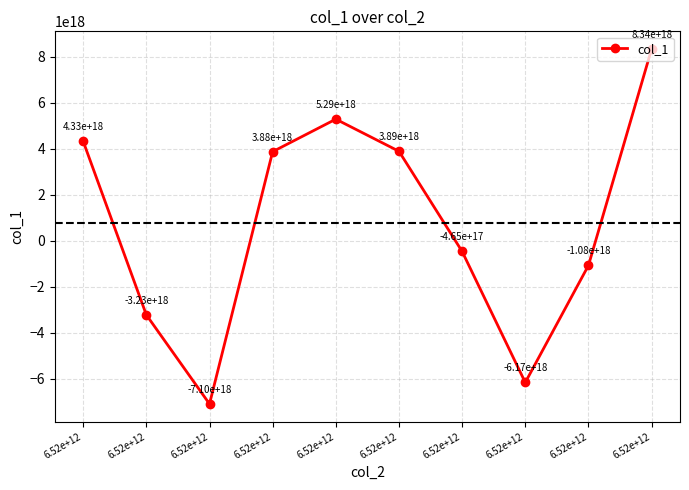

Is this an area chart (filled region under the line)?

No